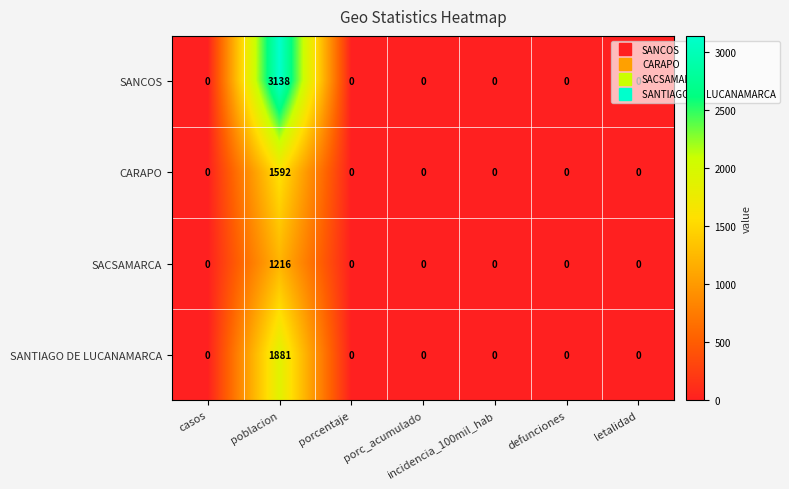

True or false: SACSAMARCA has a value of -608 at letalidad.

False